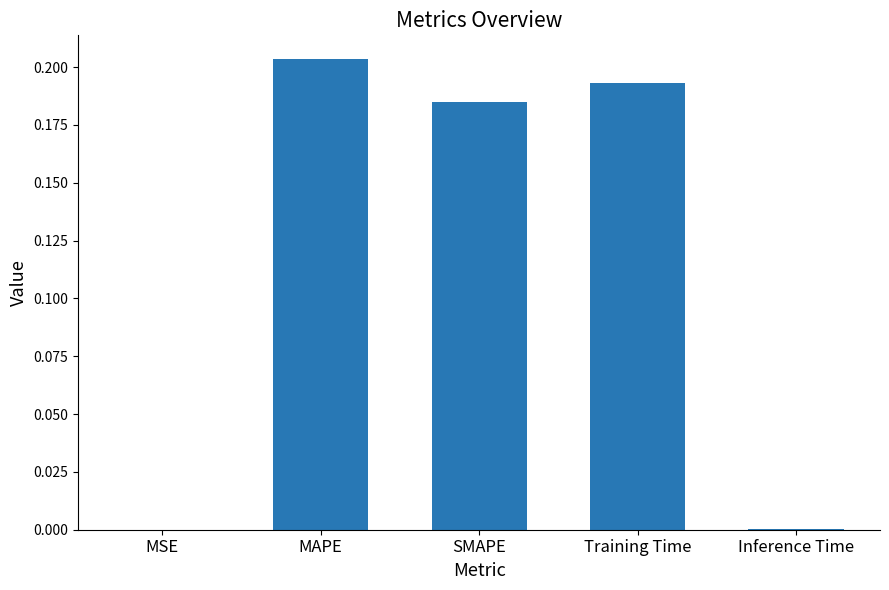

What is the sum of all values?

0.6